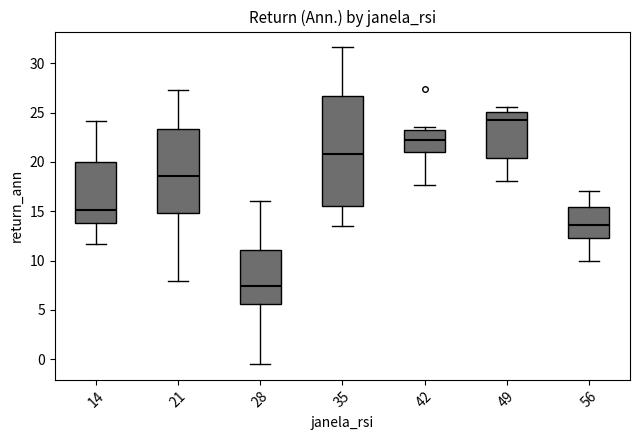

Which box has the highest median line?

49